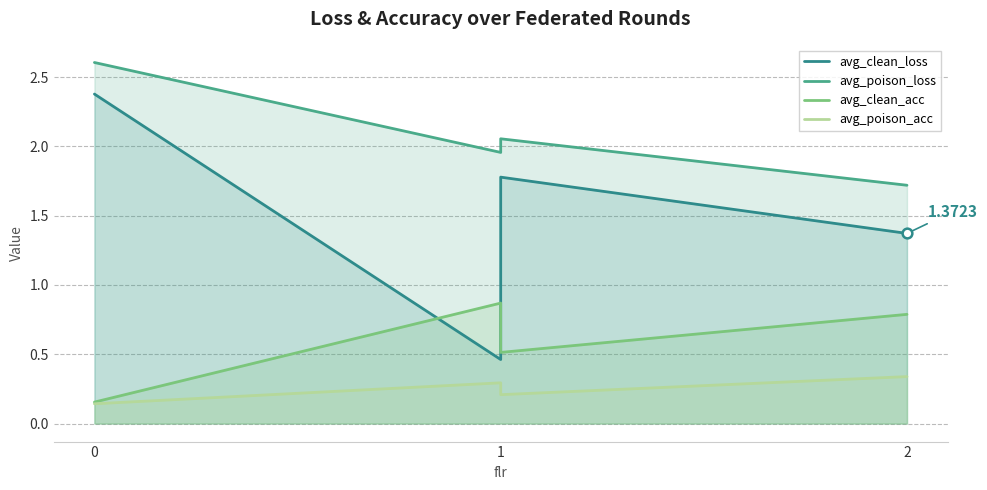

List the series in order of their peak value, highest first.

avg_poison_loss, avg_clean_loss, avg_clean_acc, avg_poison_acc